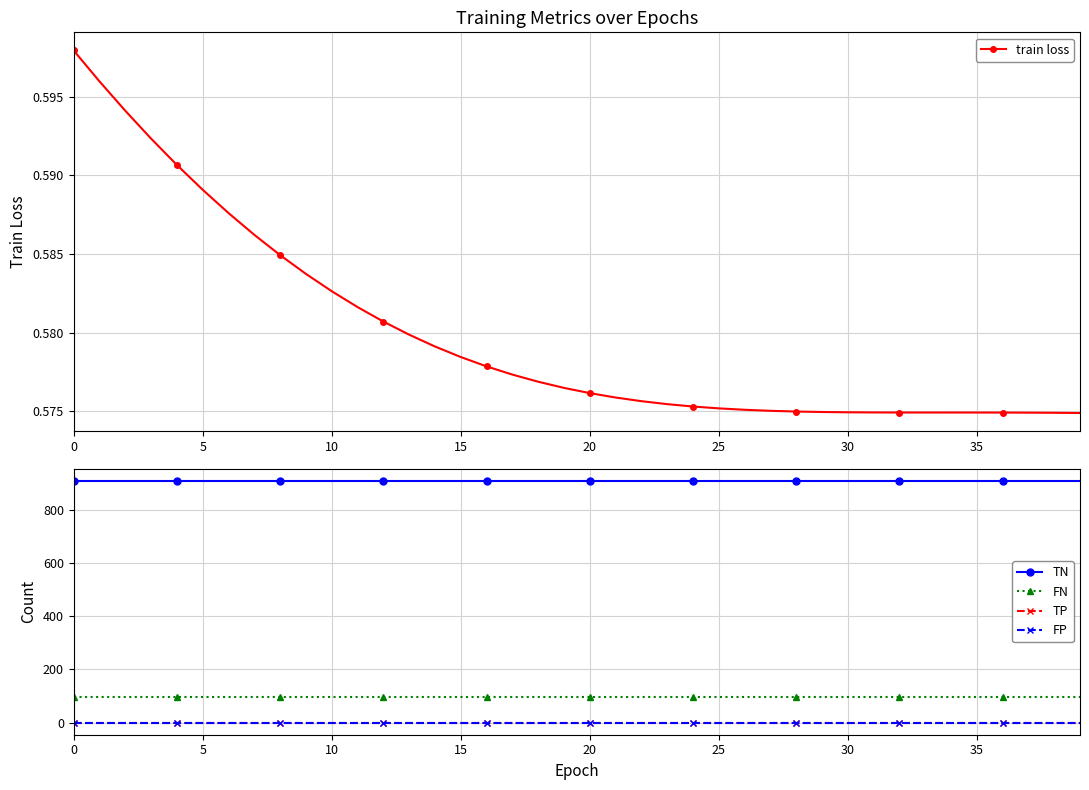

True or false: FN and FP intersect in this chart.

False